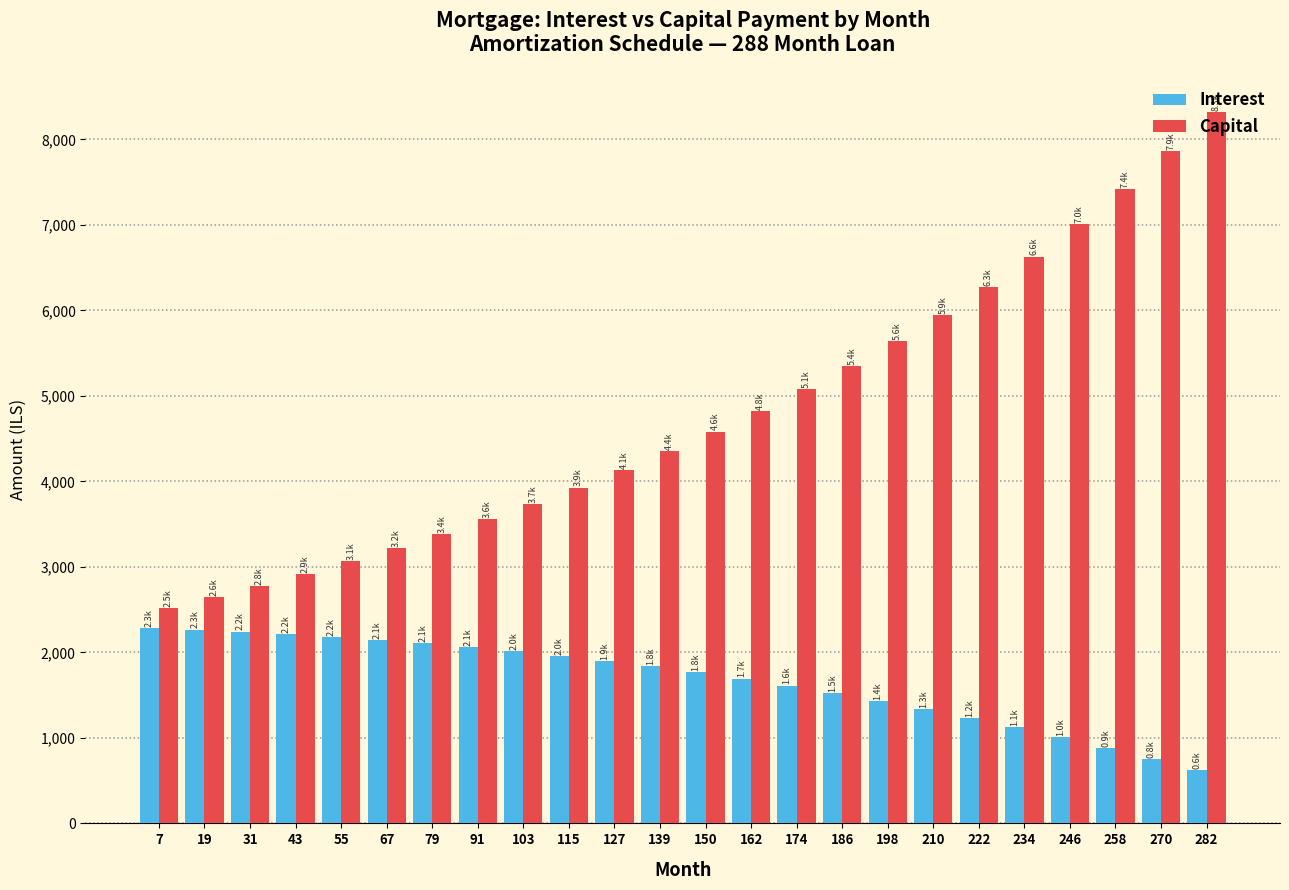

Which series has the largest total across all categories?

Capital